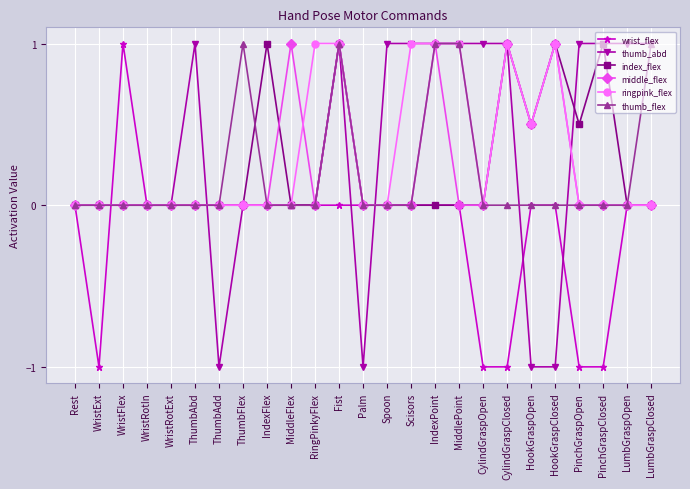

The value of ringpink_flex at WristRotExt is 0.0. True or false?

True